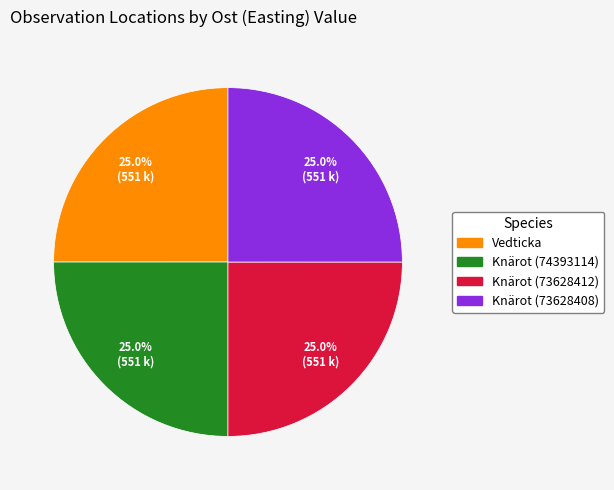

How much of the chart is everything except Knärot (73628408)?

75.0%